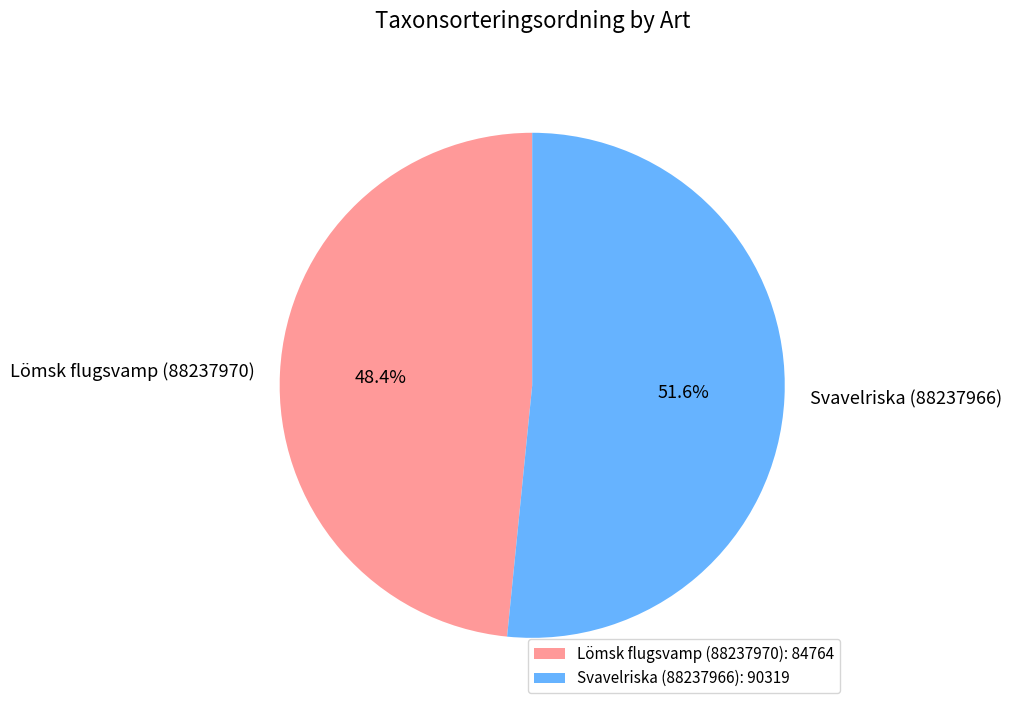

Count the number of slices in the pie.

2